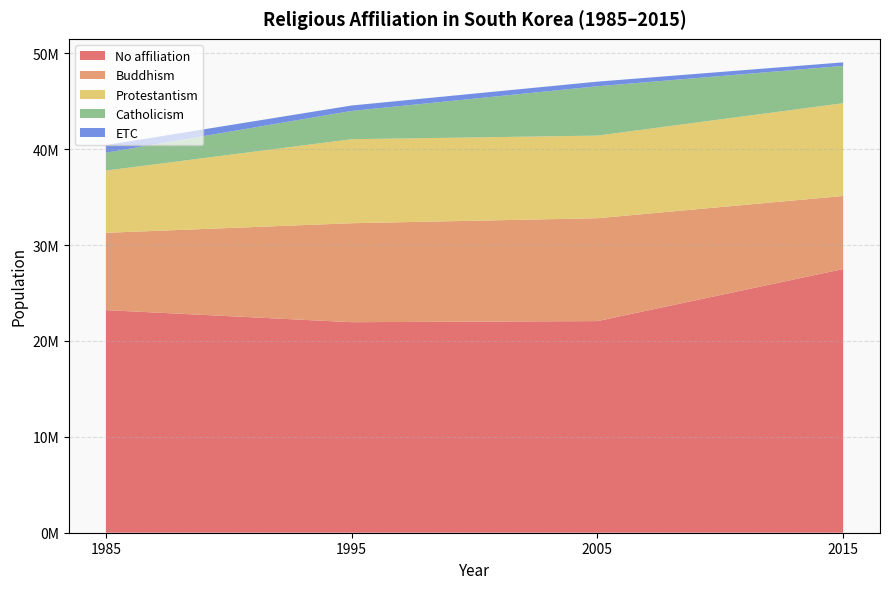

Reading left to right, transcribe all the data shown in this chart.

No affiliation: 1985=23216356	1995=21955886	2005=22070668	2015=27498715
Buddhism: 1985=8059624	1995=10321012	2005=10726463	2015=7619332
Protestantism: 1985=6489282	1995=8760336	2005=8616438	2015=9675761
Catholicism: 1985=1865397	1995=2950730	2005=5146147	2015=3890311
ETC: 1985=788993	1995=565746	2005=481718	2015=368270